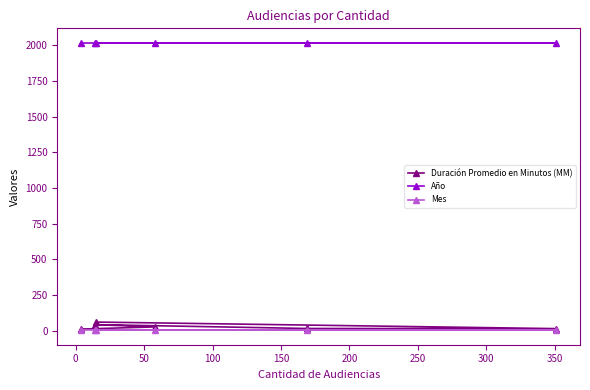

Count the number of data series in this chart.

3